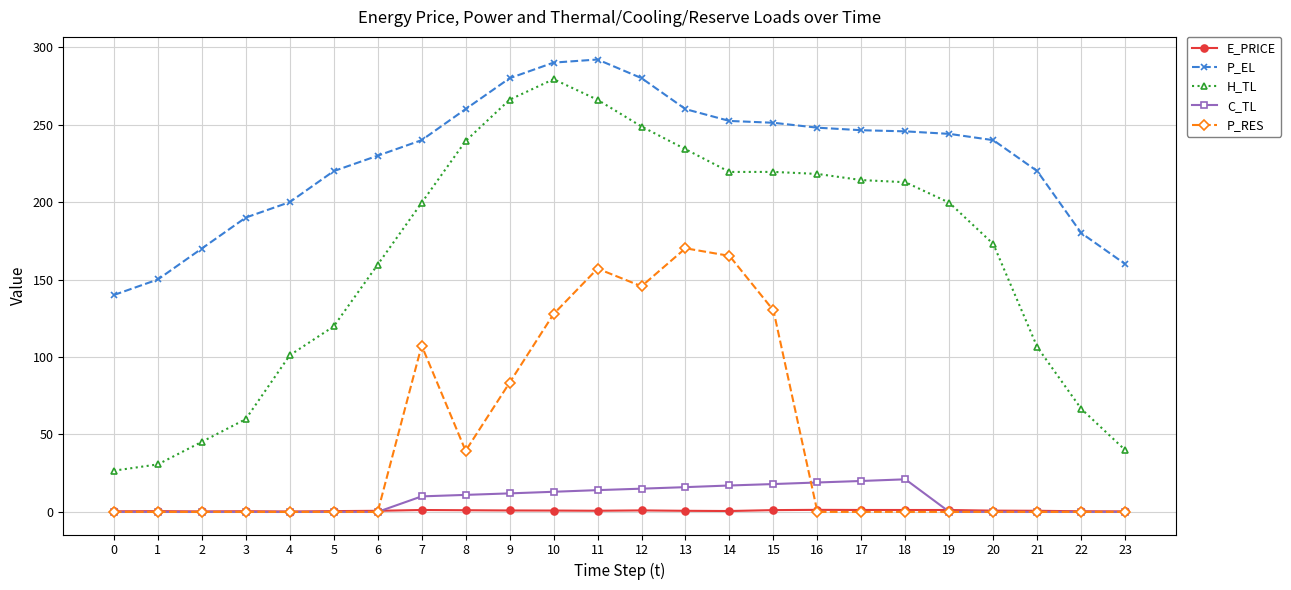

What is the difference between the maximum and minimum values in the H_TL series?

252.7